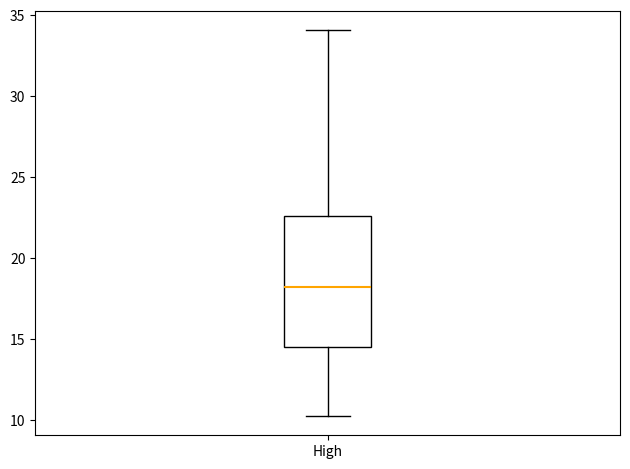

Where is the lower edge of the box for High on the y-axis? The values are not printed on the chart, so give them approximately, as read against the axis.

14.5